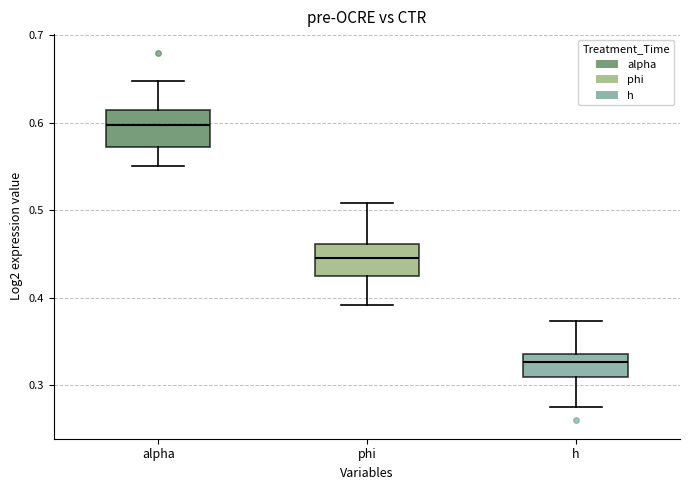

Reading left to right, read every box against the y-axis: the position of its median line, the range the box covers, and the ends of its whiskers. The values are not printed on the chart, so give them approximately, as read against the axis.

alpha: median 0.60, box 0.57 to 0.61, whiskers 0.55 to 0.65
phi: median 0.45, box 0.42 to 0.46, whiskers 0.39 to 0.51
h: median 0.33, box 0.31 to 0.34, whiskers 0.28 to 0.37